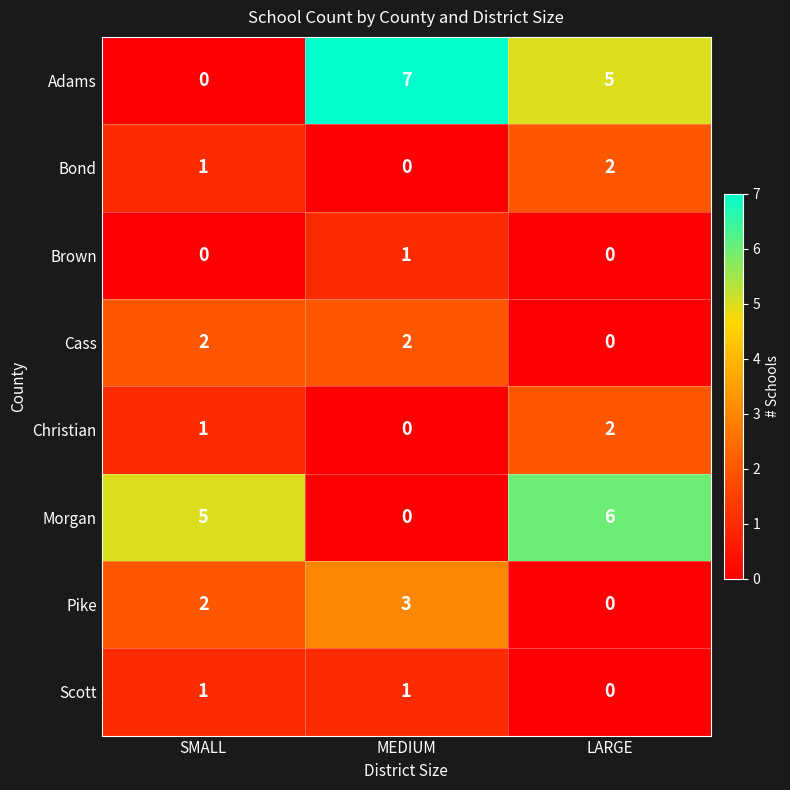

What is the sum of all Christian values?

3